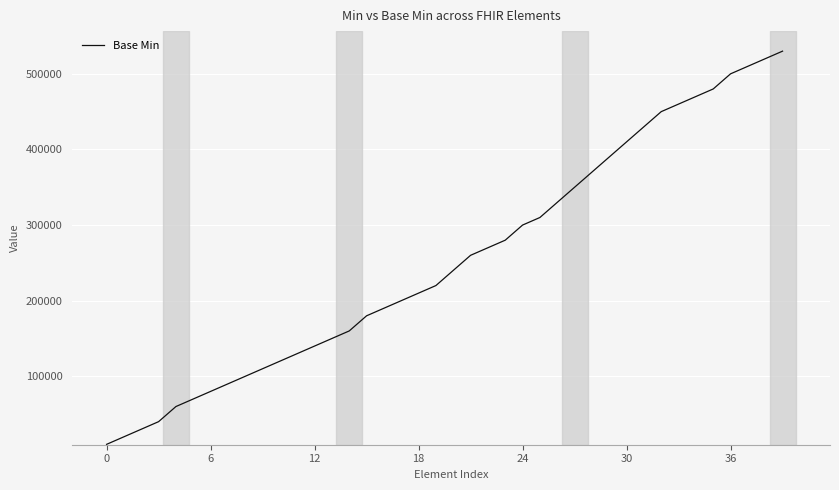

What is the maximum value shown in the chart?

530000